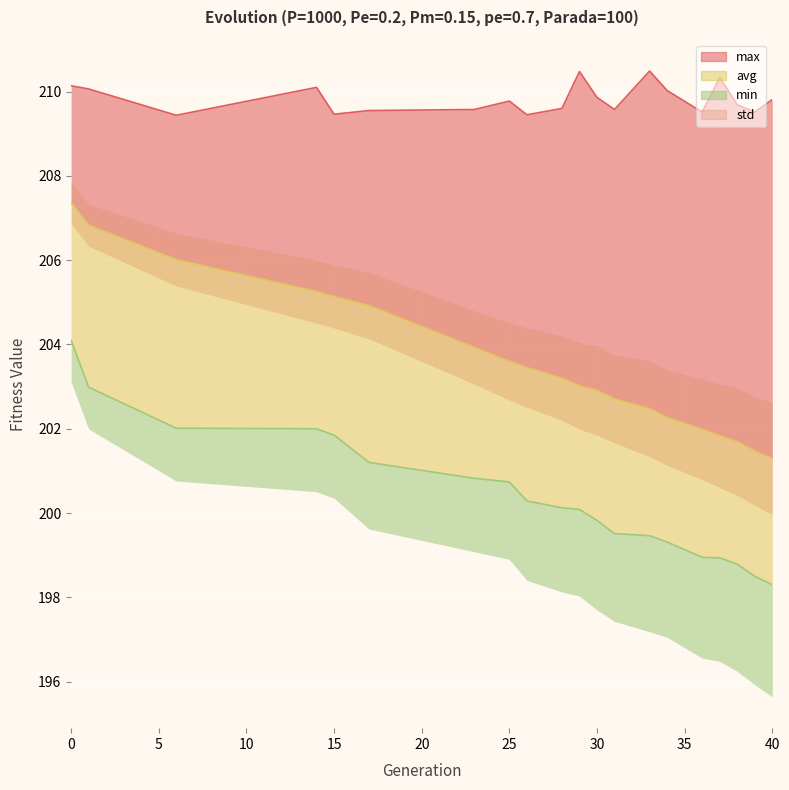

Is the value of min at 28 greater than the value of max at 14?

No